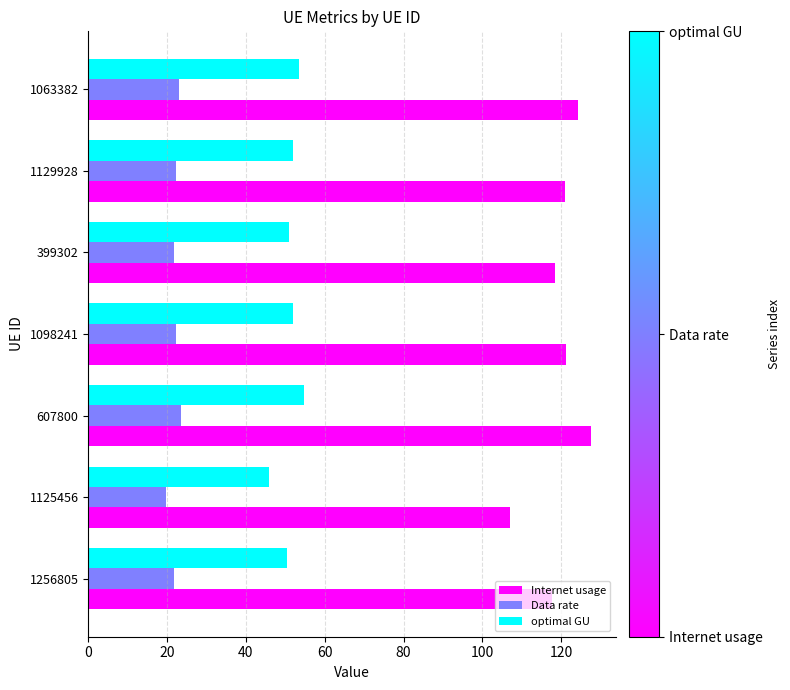

Rank the series by their average value, from lowest to highest.

Data rate, optimal GU, Internet usage